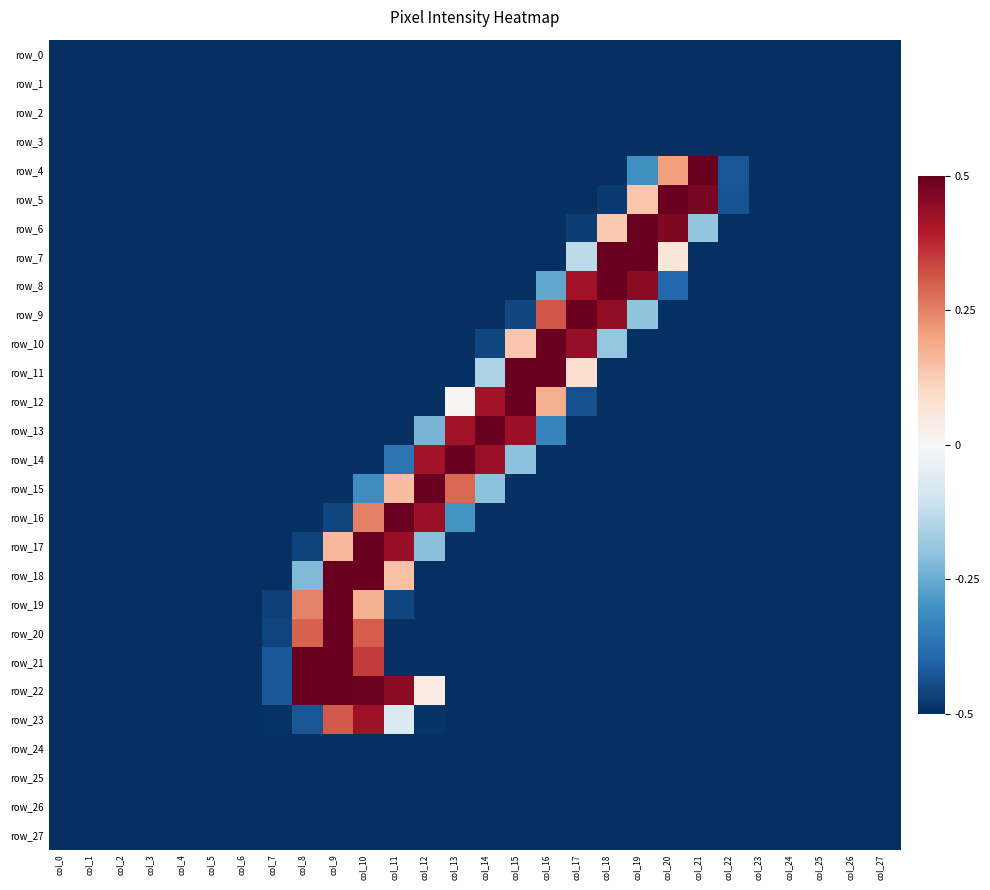

The value of row_6 at col_5 is -0.8. True or false?

False